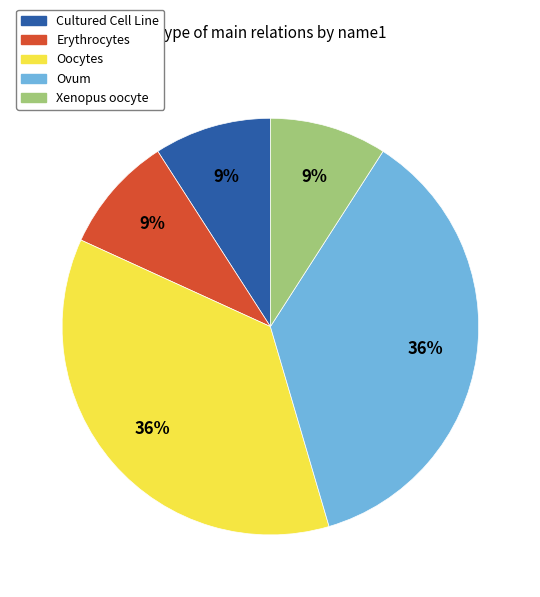

Do Cultured Cell Line and Erythrocytes together represent more than half of the pie?

No